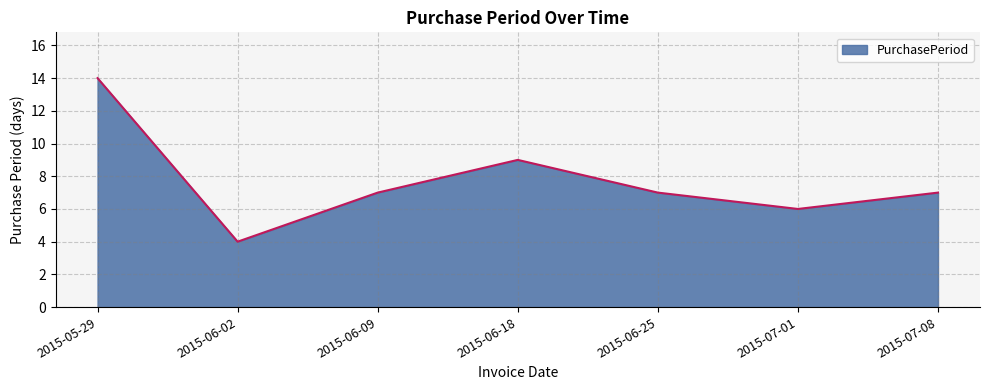

Is it true that the value at 2015-06-18 is 9?

True